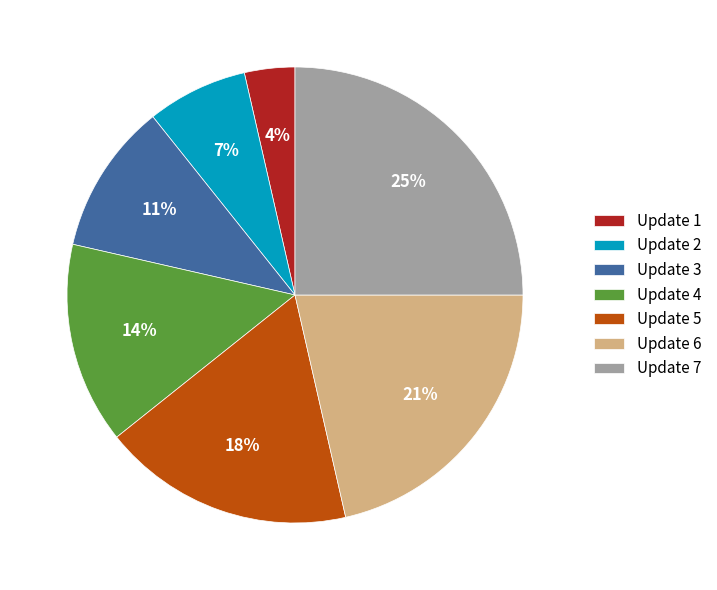

Which has a higher value, Update 2 or Update 1?

Update 2